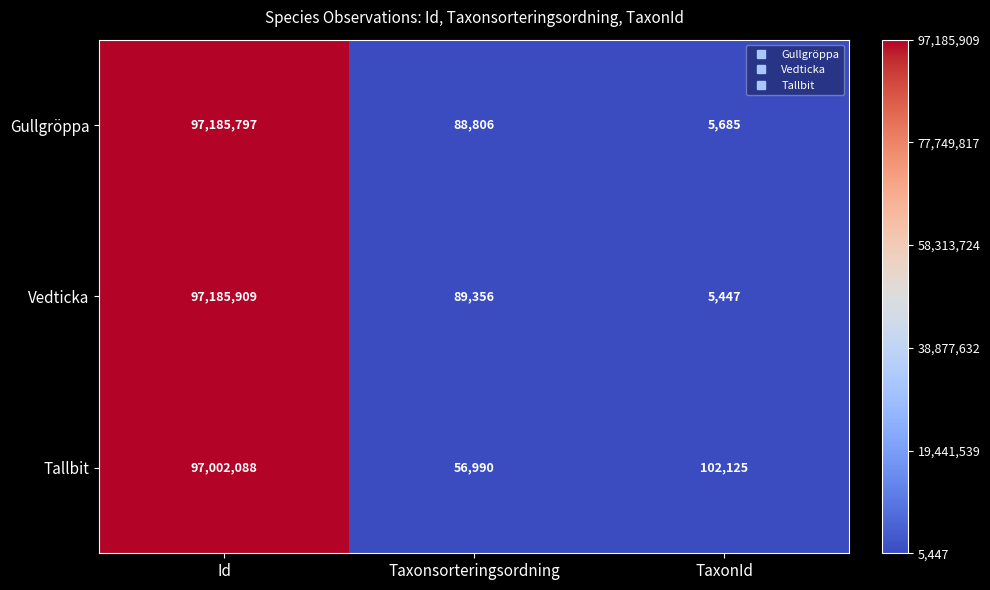

Rank the series at Taxonsorteringsordning from lowest to highest value.

Tallbit, Gullgröppa, Vedticka